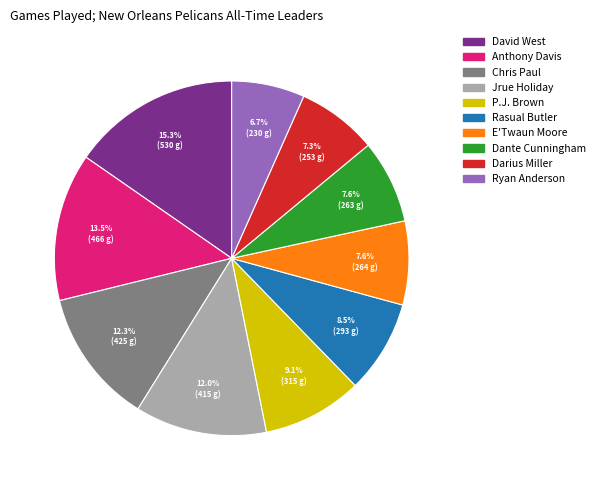

Which has a higher value, Ryan Anderson or Jrue Holiday?

Jrue Holiday